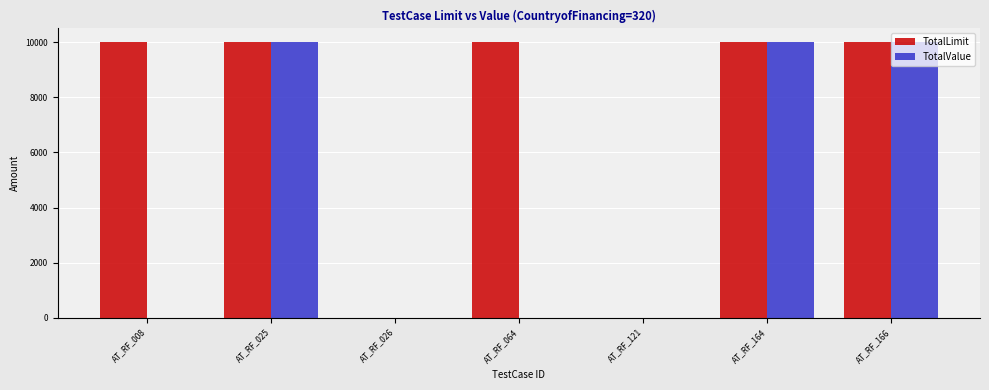

Is the value of TotalValue at AT_RF_121 greater than the value of TotalLimit at AT_RF_025?

No